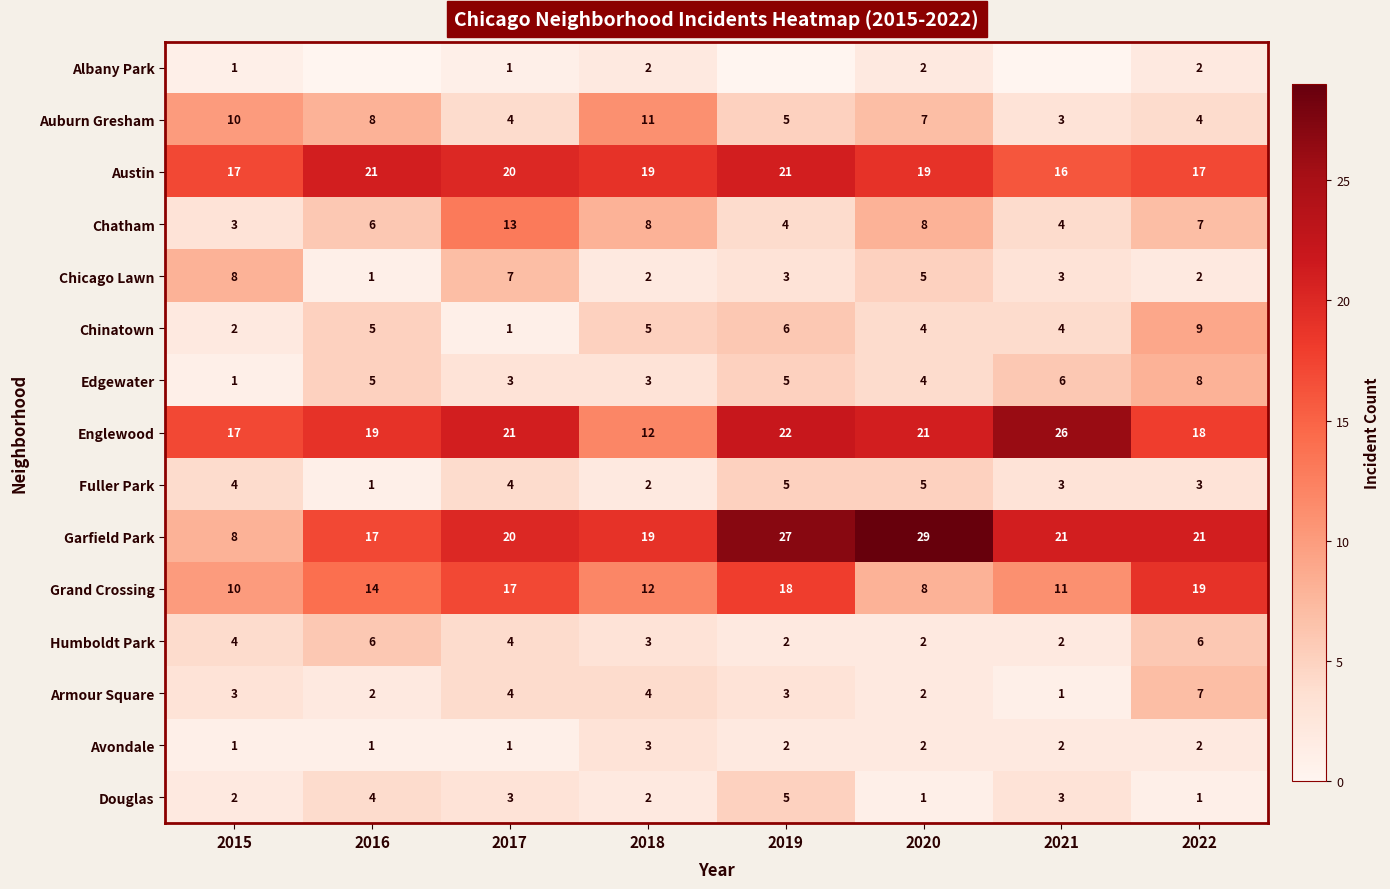

At which category does the chart reach its peak across all series?

2020